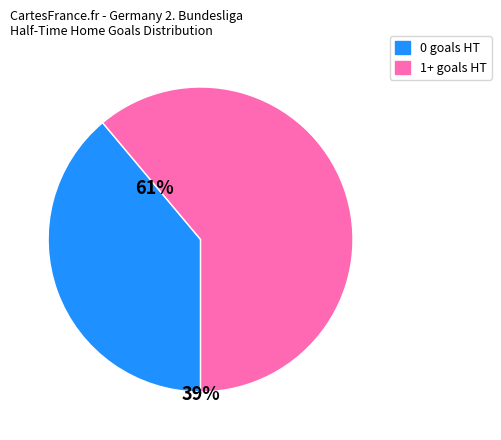

Does any single category account for the majority?

Yes